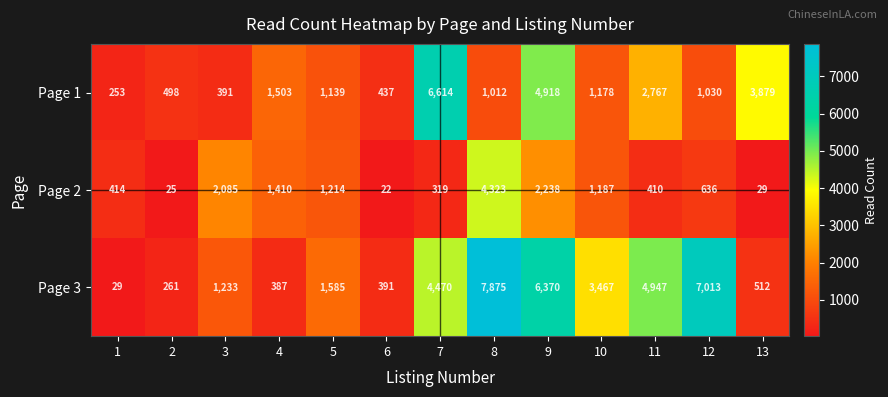

Where does the Page 2 series first go above 636?

3